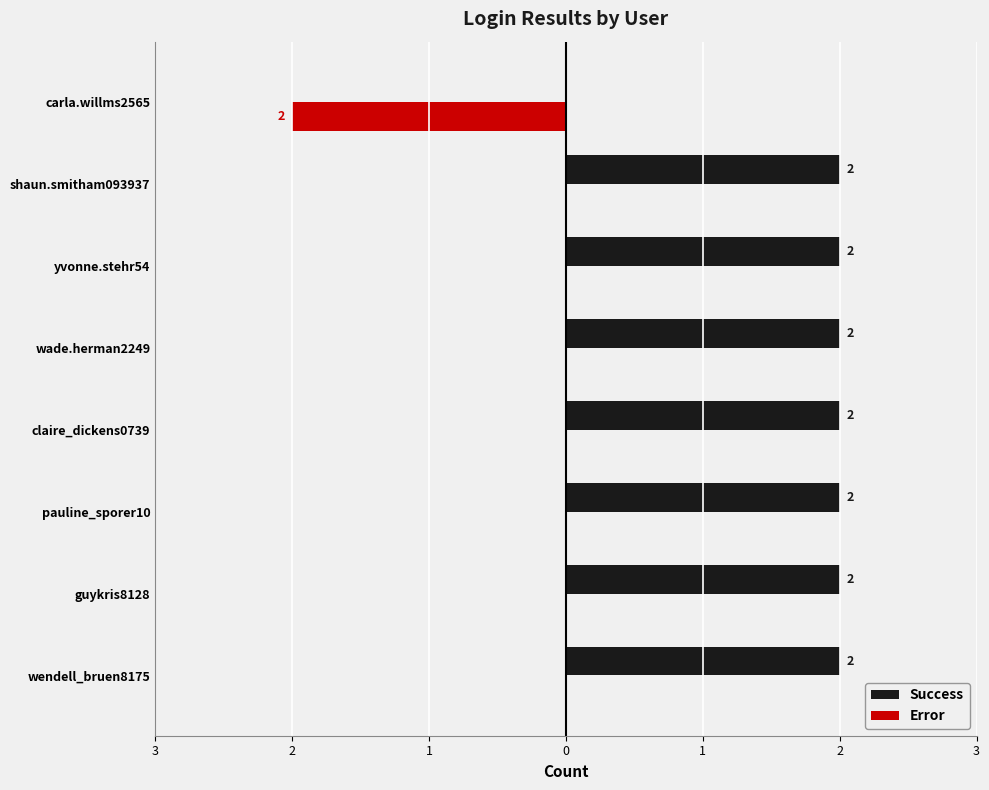

Which series has the largest total across all categories?

Success